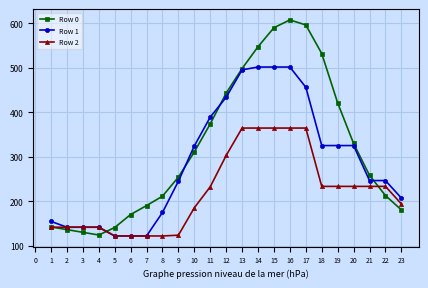

What are all the series names shown in the legend?

Row 0, Row 1, Row 2